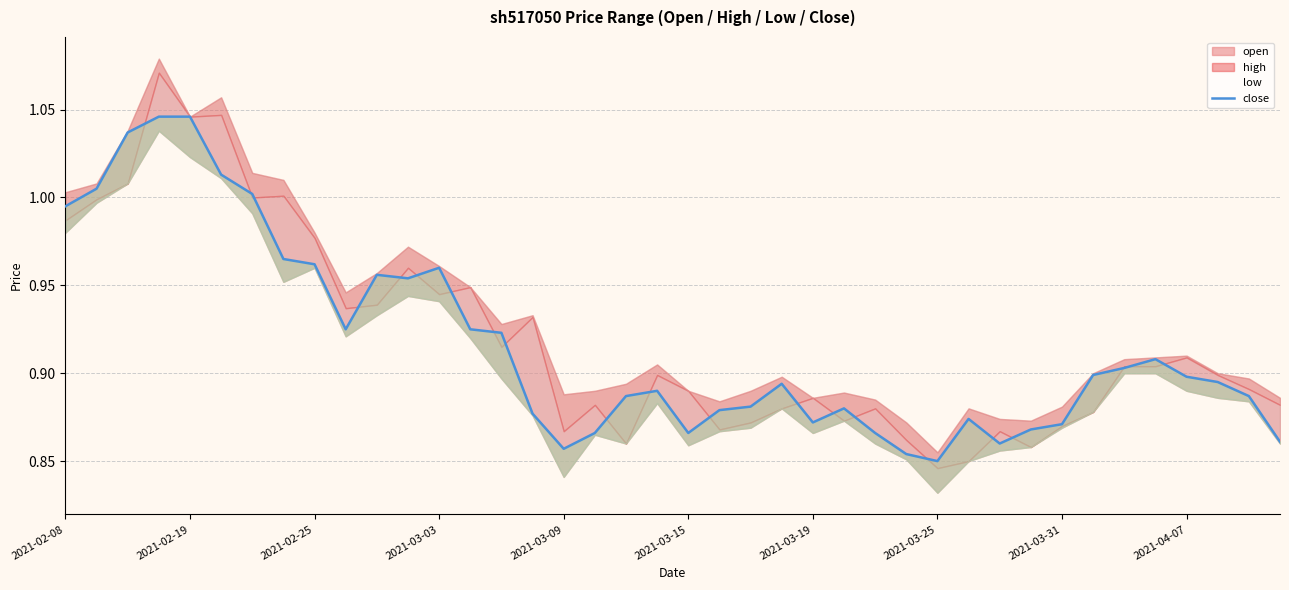

True or false: there are more than 1 points higher than both neighbors.

True